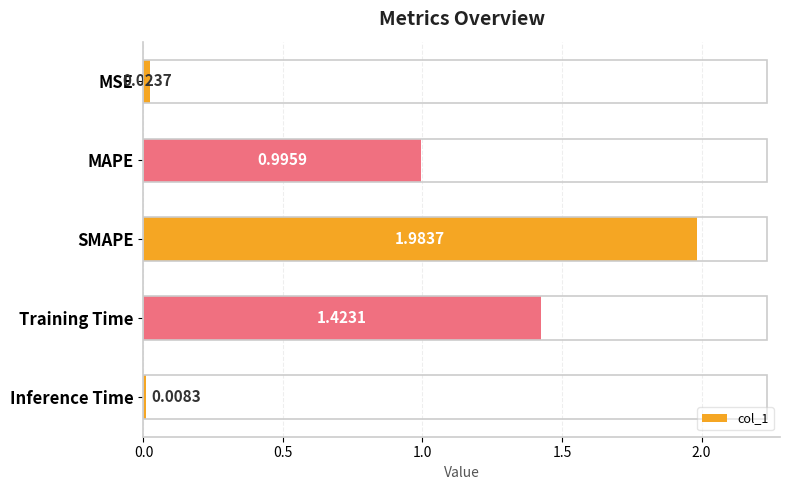

Are the bars grouped side by side (vs. stacked)?

No